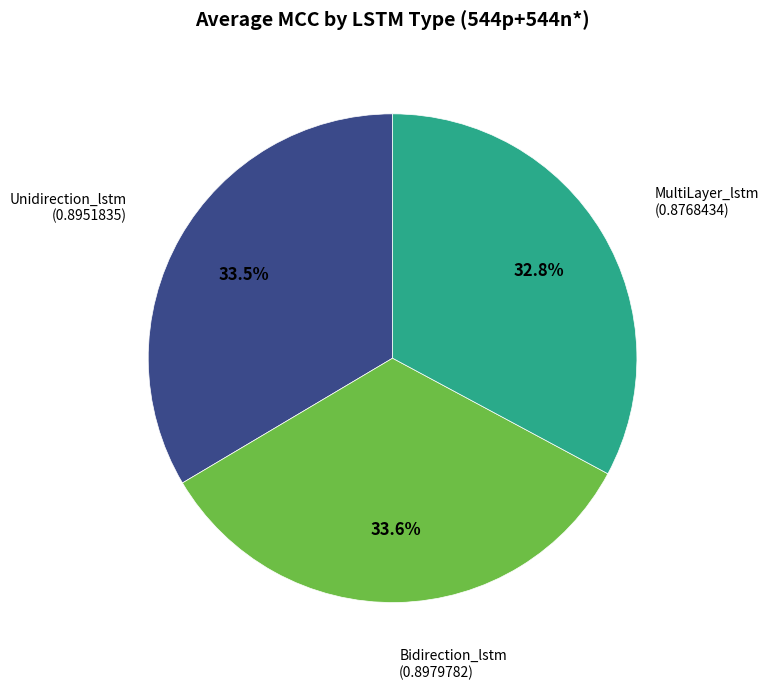

Is there a majority slice in this chart?

No